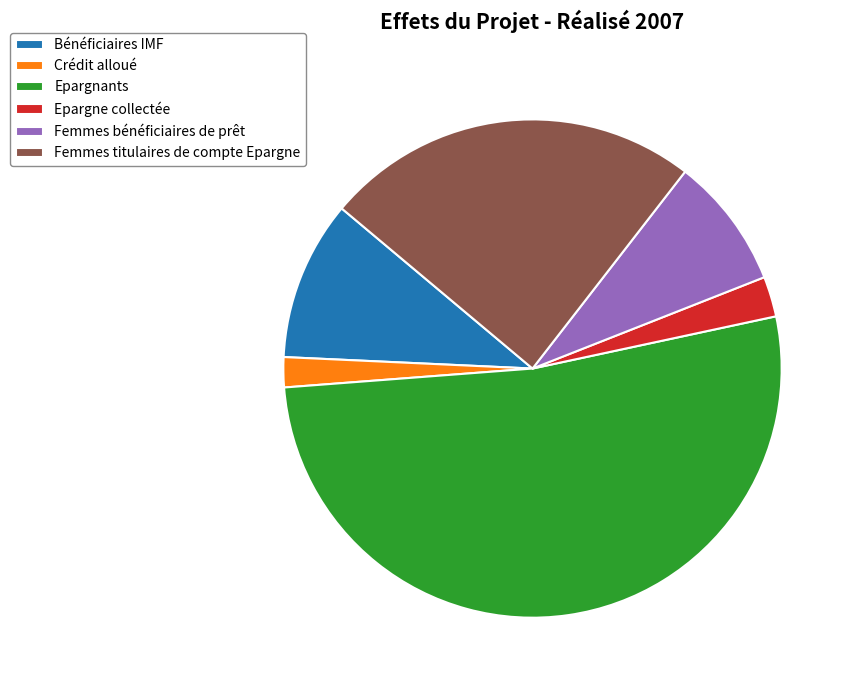

Does any single category account for the majority?

Yes